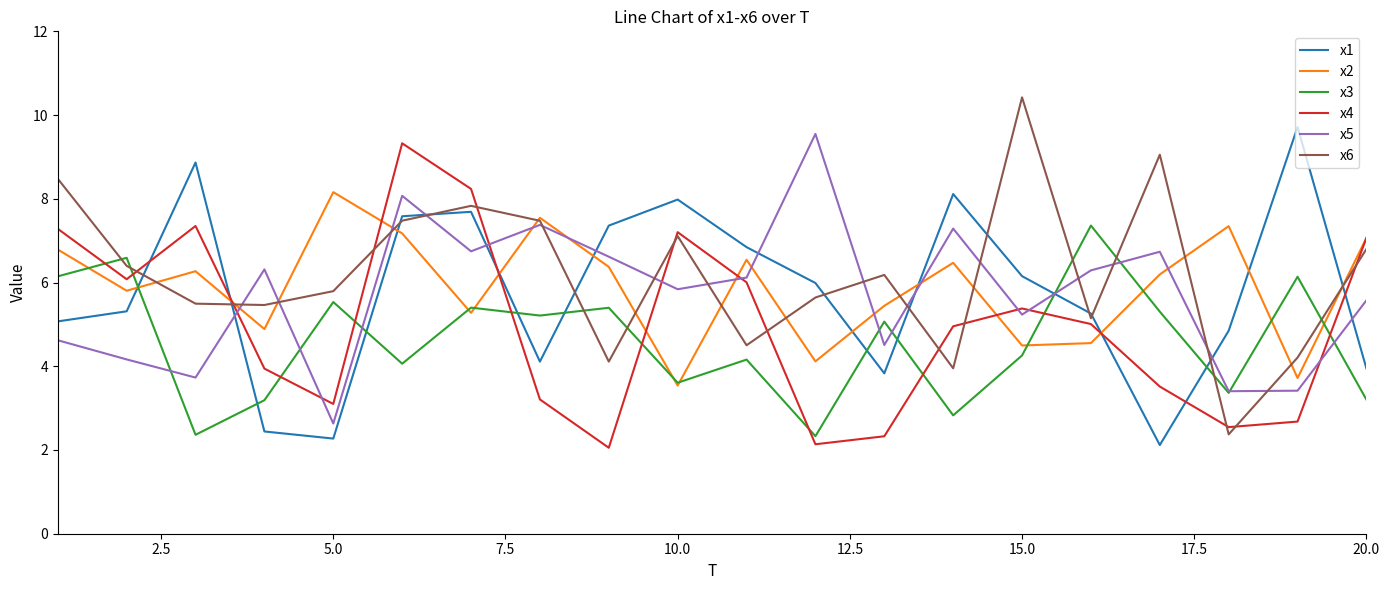

How many lines are shown in the chart?

6